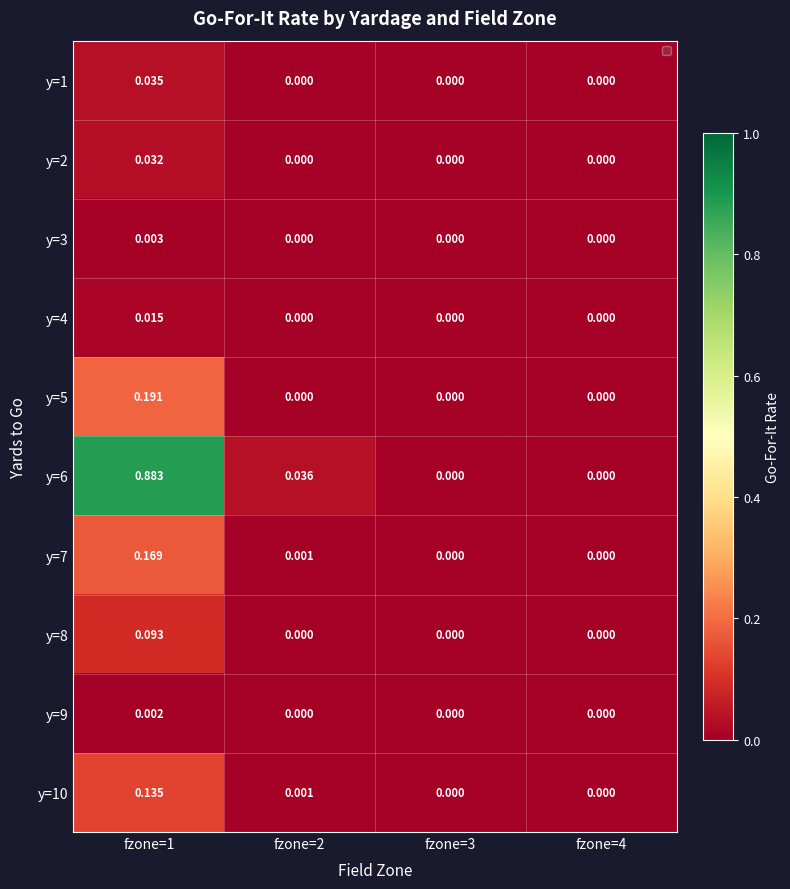

How many values in the y=6 series exceed 0?

2